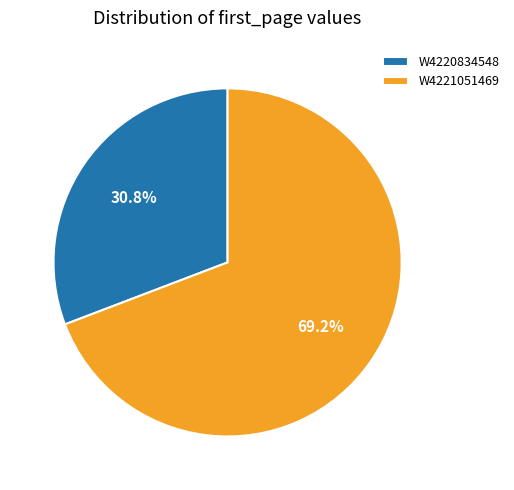

How many slices are in this pie chart?

2